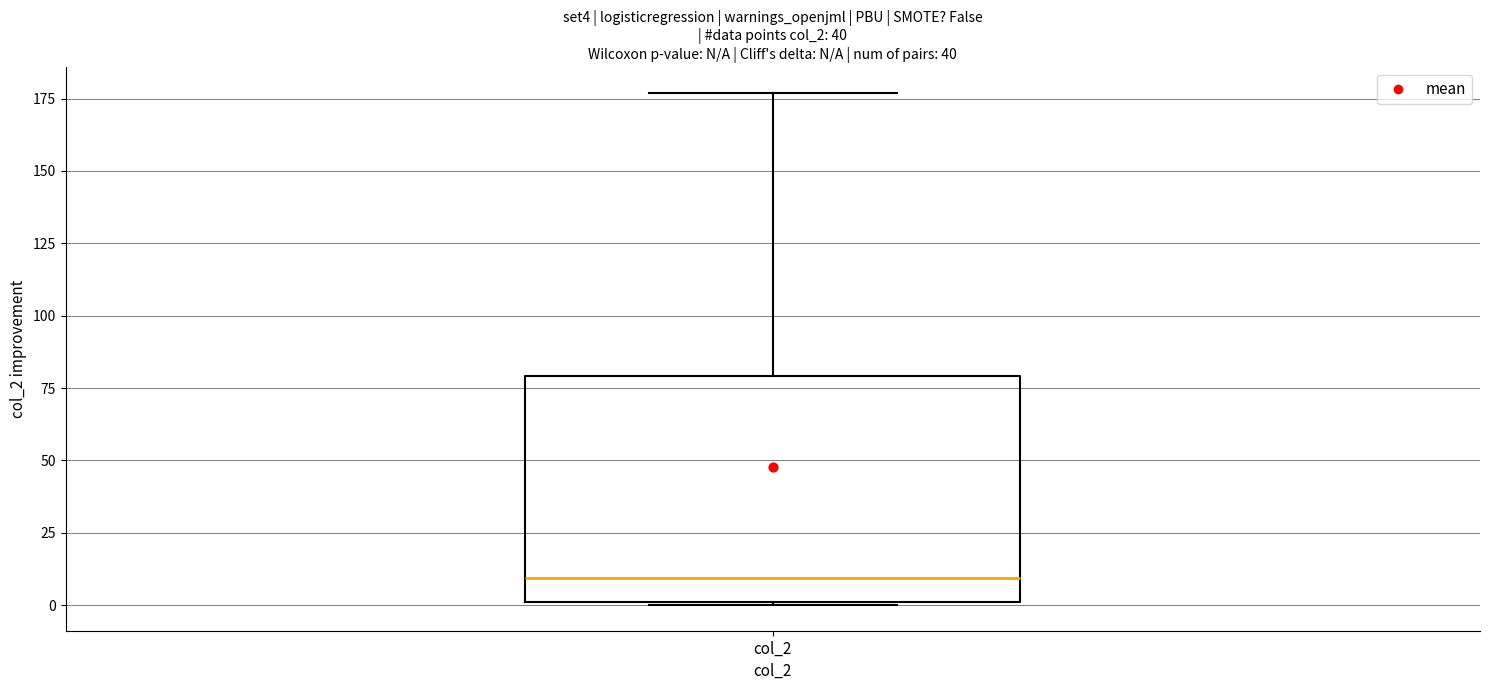

Read this box plot against the y-axis: the position of the median line, the range covered by the box, and the ends of both whiskers. The values are not printed on the chart, so give them approximately, as read against the axis.

median 10, box 0 to 80, whiskers 0 to 175